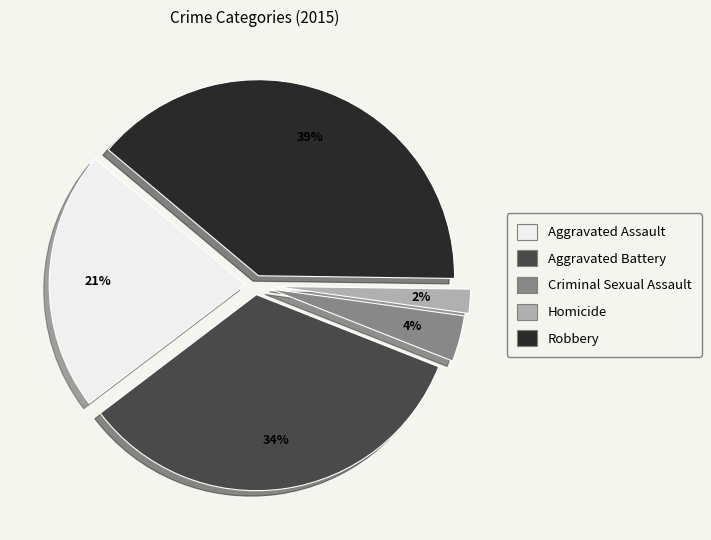

How many slices are in this pie chart?

5